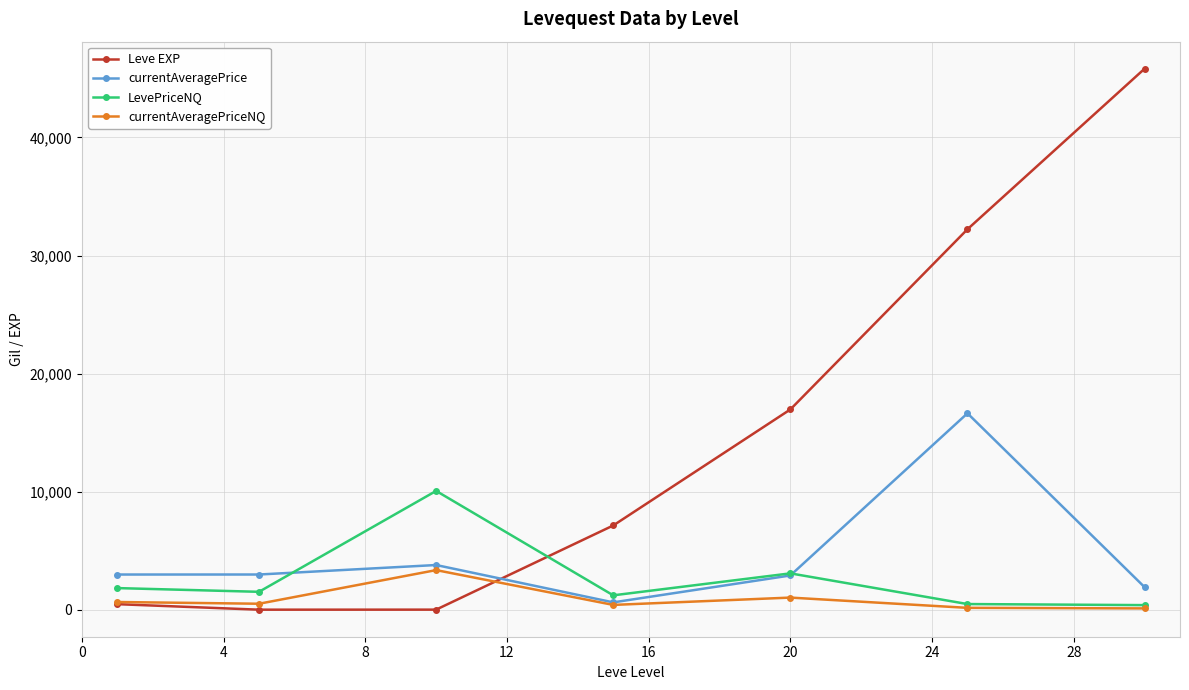

Which series has the widest spread of values?

Leve EXP